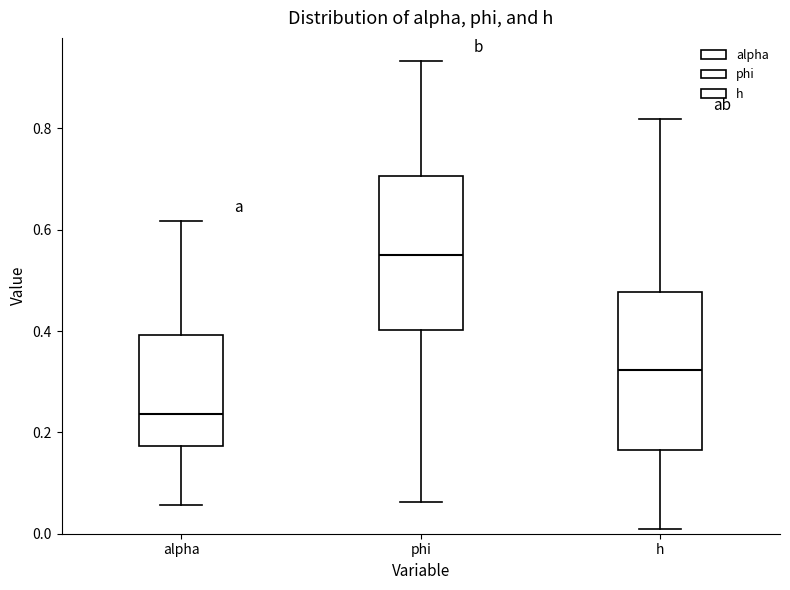

Which box's median line is the lowest?

alpha